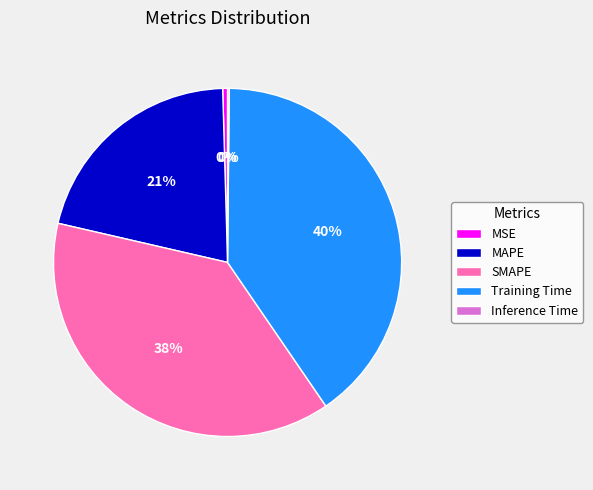

What is the largest slice in the pie chart?

Training Time